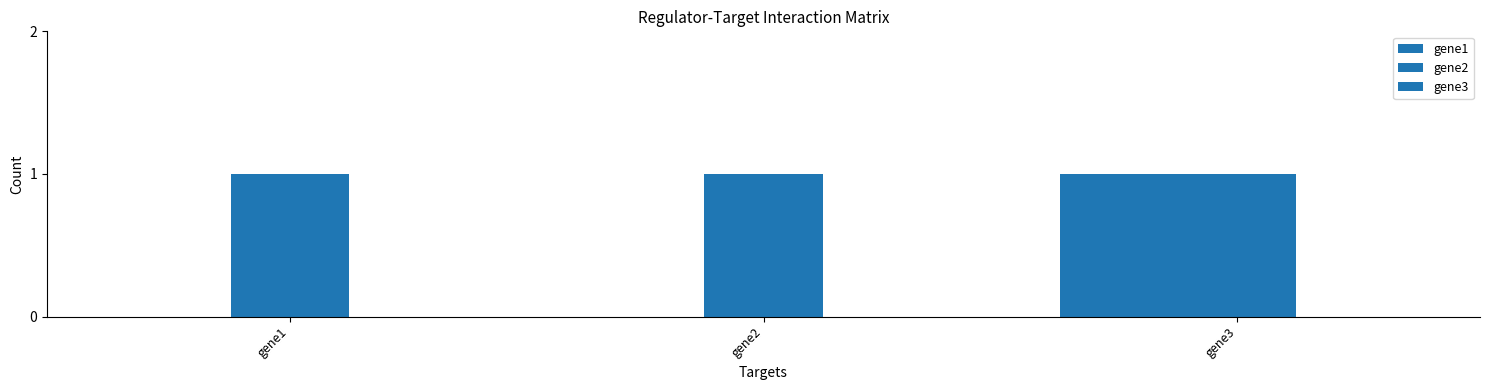

How many categories are shown in the chart?

3